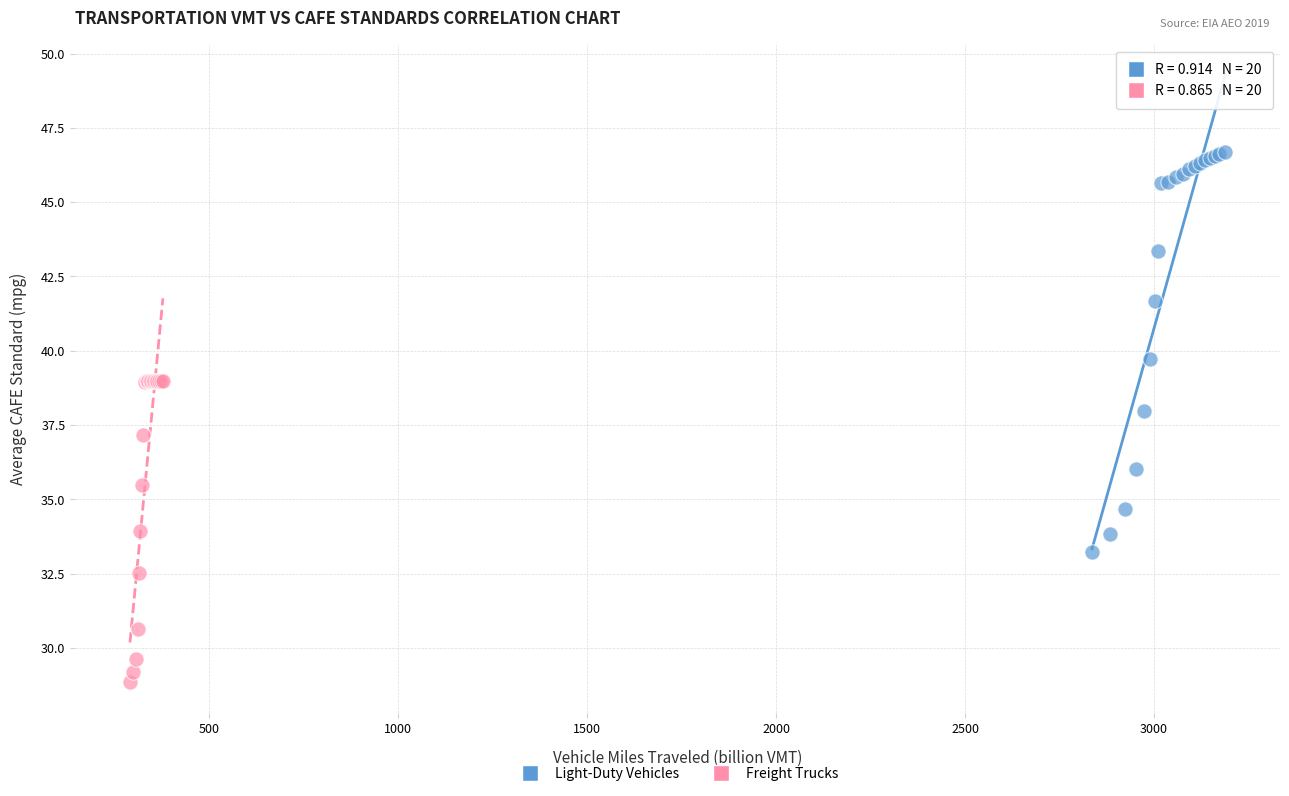

Which series contains the highest Y value?

Light-Duty Vehicles